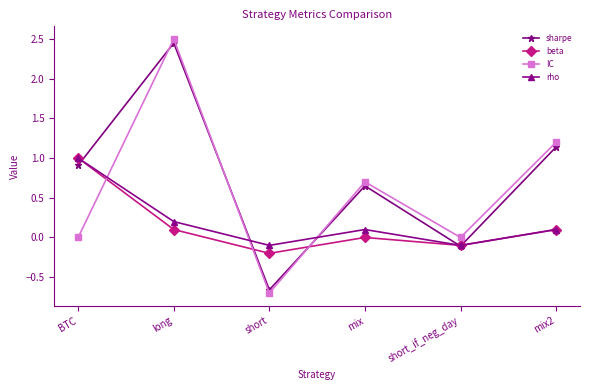

Rank the series at mix from highest to lowest value.

IC, sharpe, rho, beta